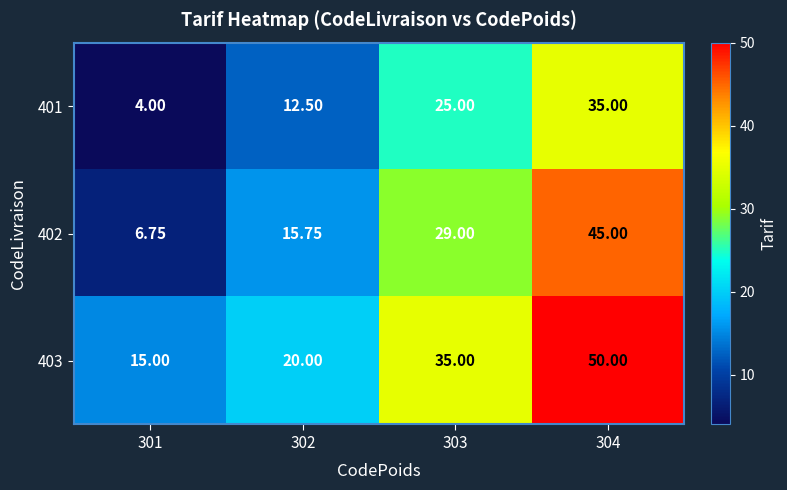

How many data points does each series have?

4